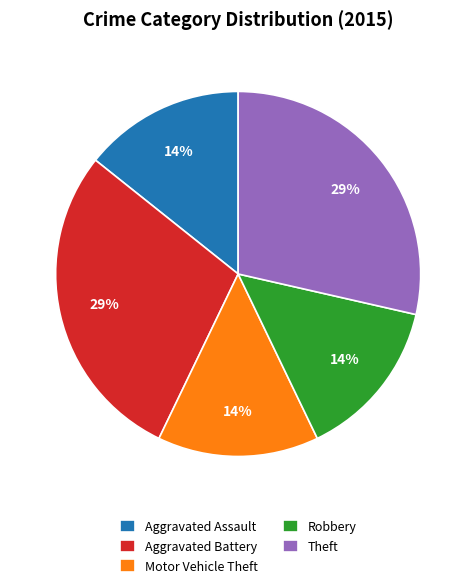

Between Robbery and Aggravated Battery, which is larger?

Aggravated Battery